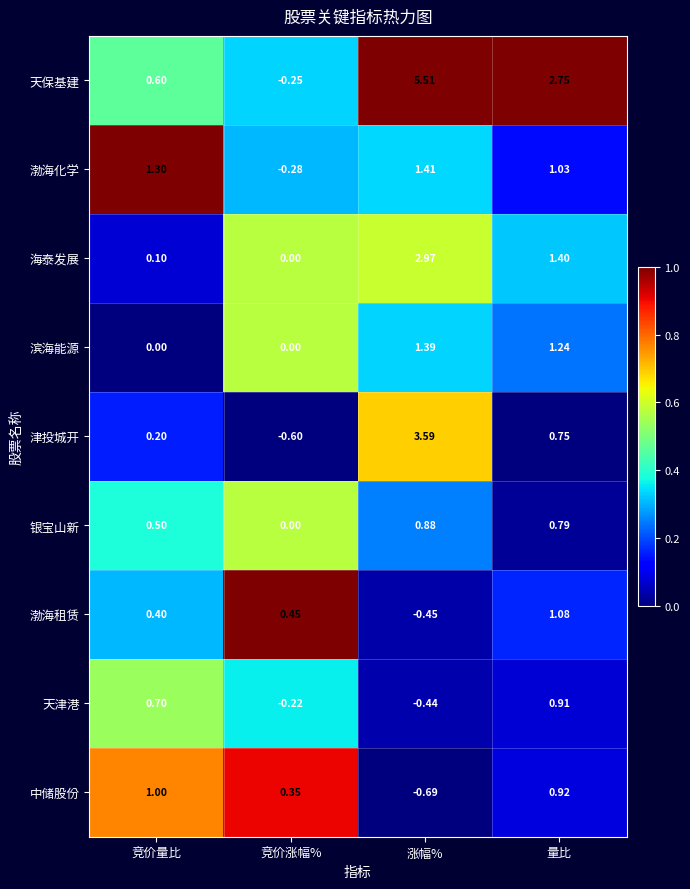

Which series changed the most between 竞价量比 and 竞价涨幅%?

渤海化学